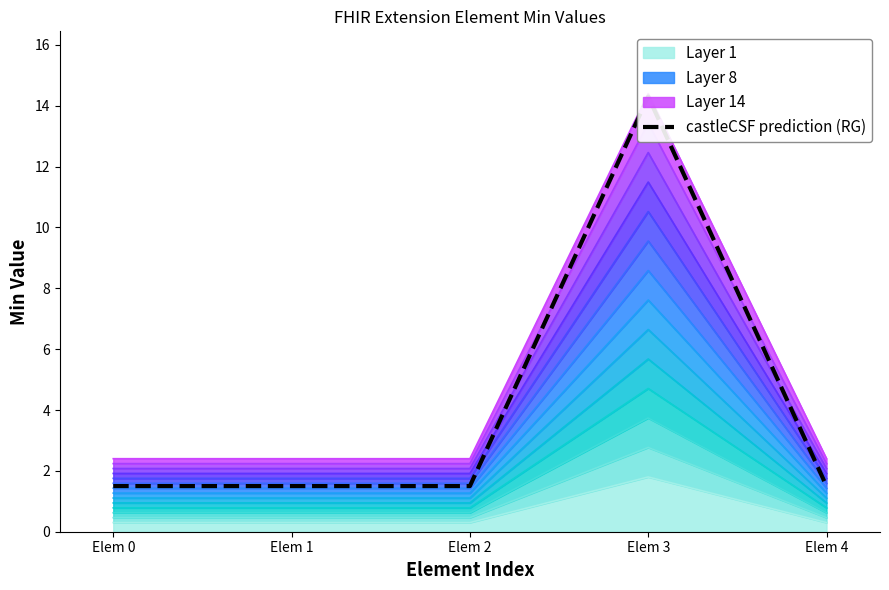

Rank the categories by value from highest to lowest.

Elem 3, Elem 0, Elem 1, Elem 2, Elem 4